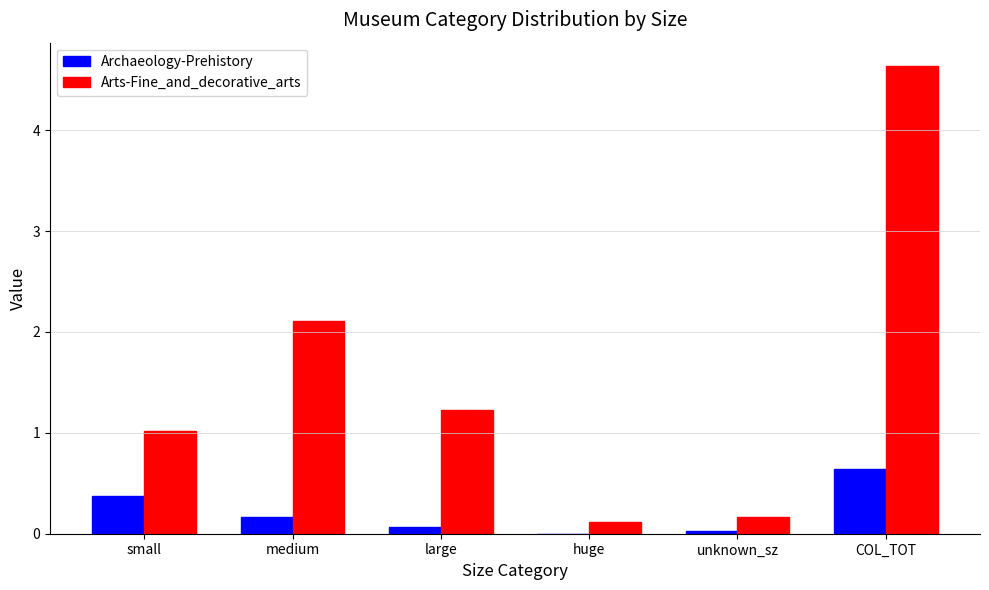

How many data points does each series have?

6